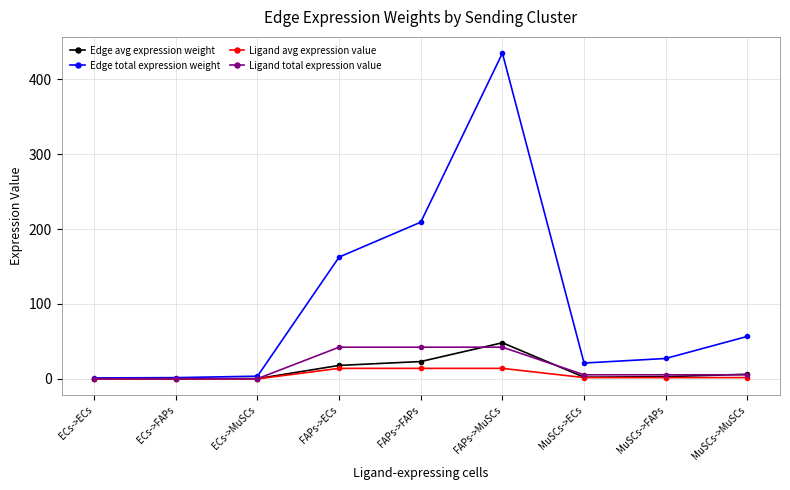

What is the value of the Edge avg expression weight point at the 2nd from the left?

0.2